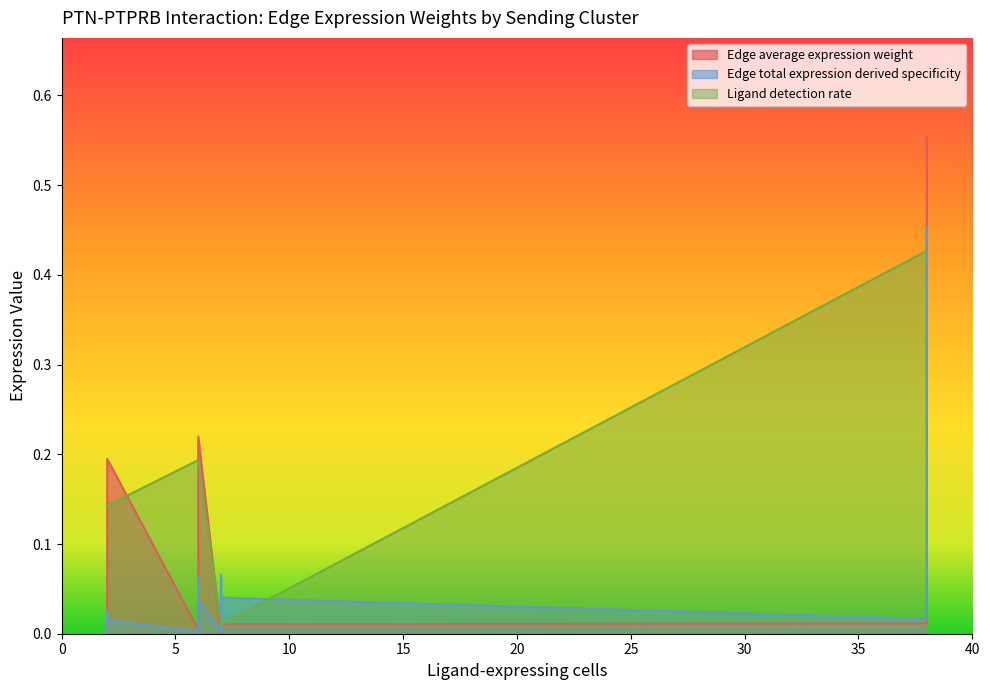

Does the chart display data point markers on the line(s)?

No